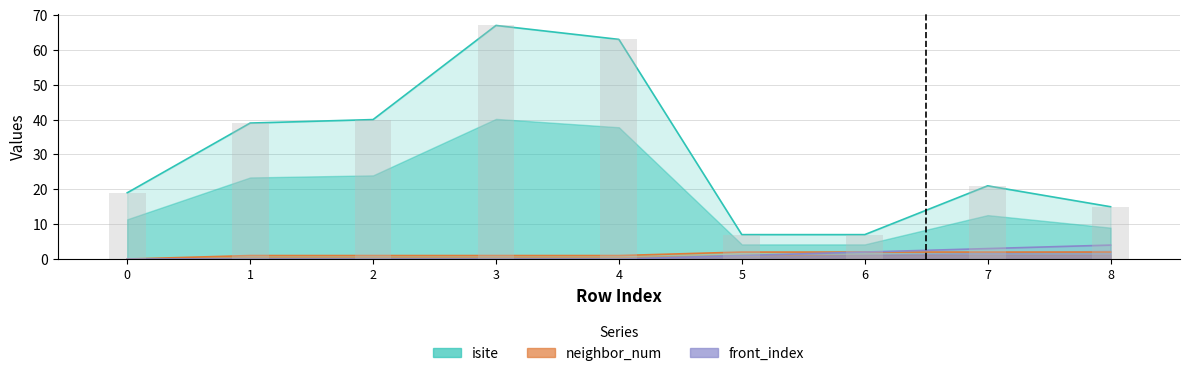

Is it true that isite equals 19 at 0?

True